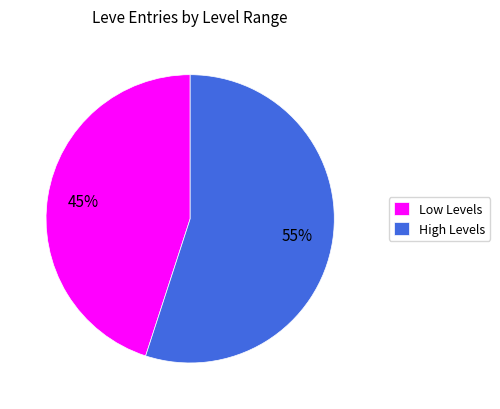

Is the sum of Low Levels and High Levels greater than half?

Yes